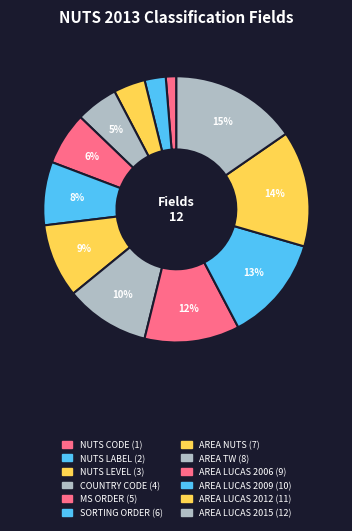

Which category has the biggest portion of the pie?

AREA LUCAS 2015